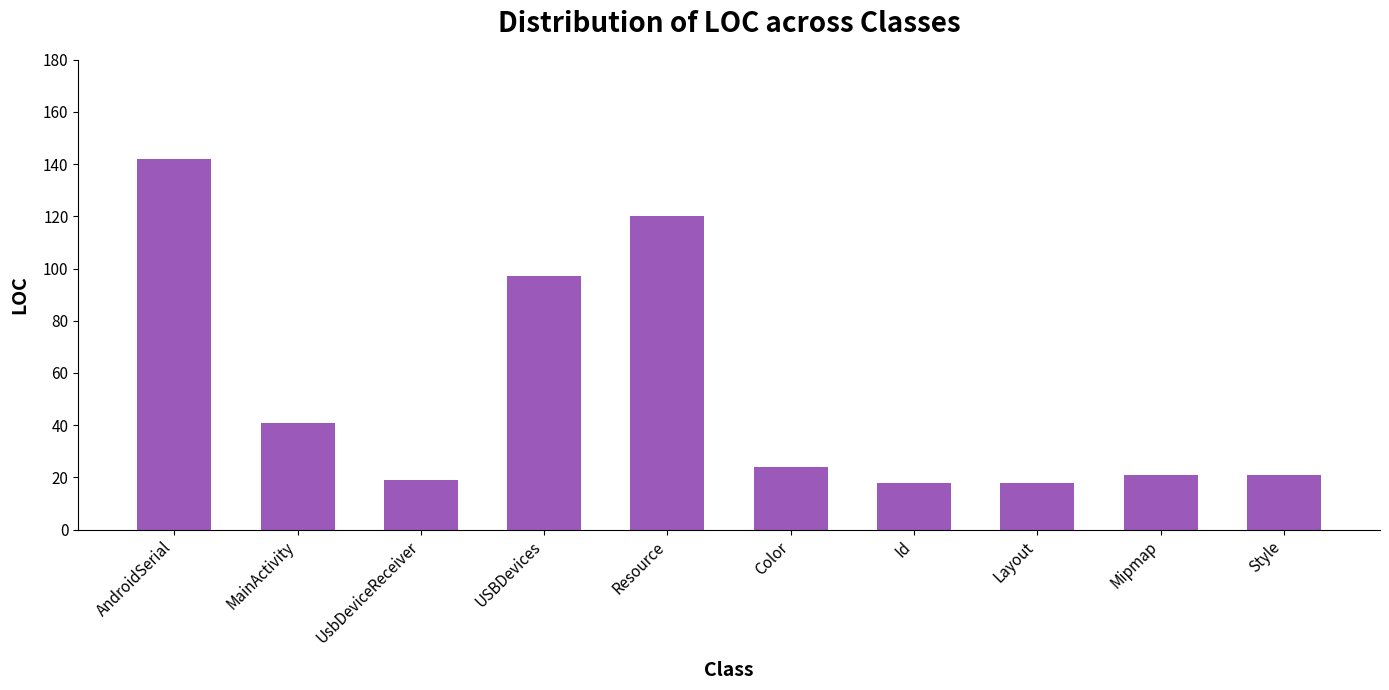

What position from the left is Layout?

8